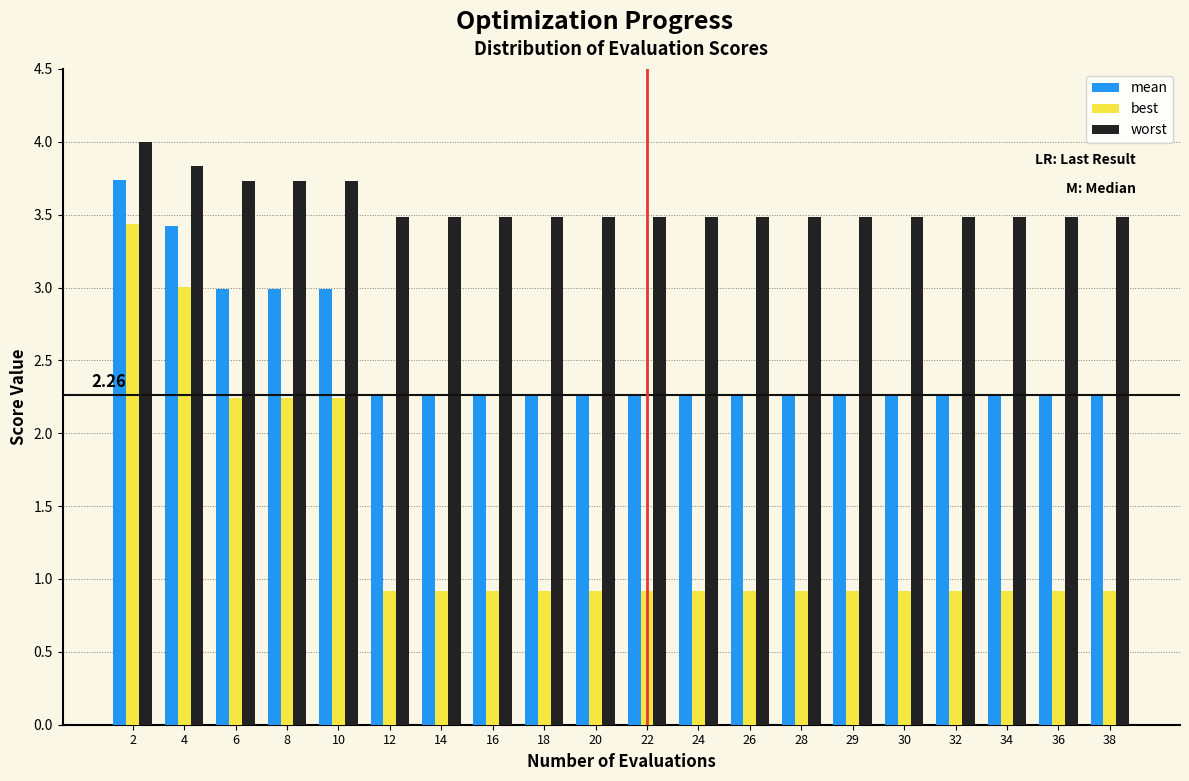

What is the spread (max minus min) of values at 6?

1.5